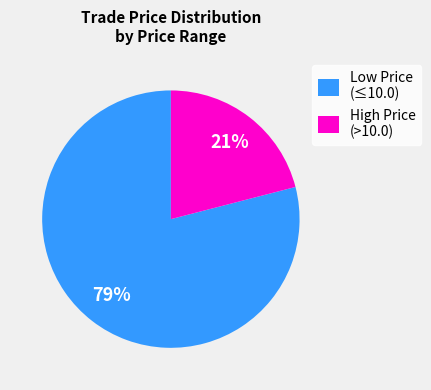

Which has a higher value, Low Price (≤10.0) or High Price (>10.0)?

Low Price (≤10.0)